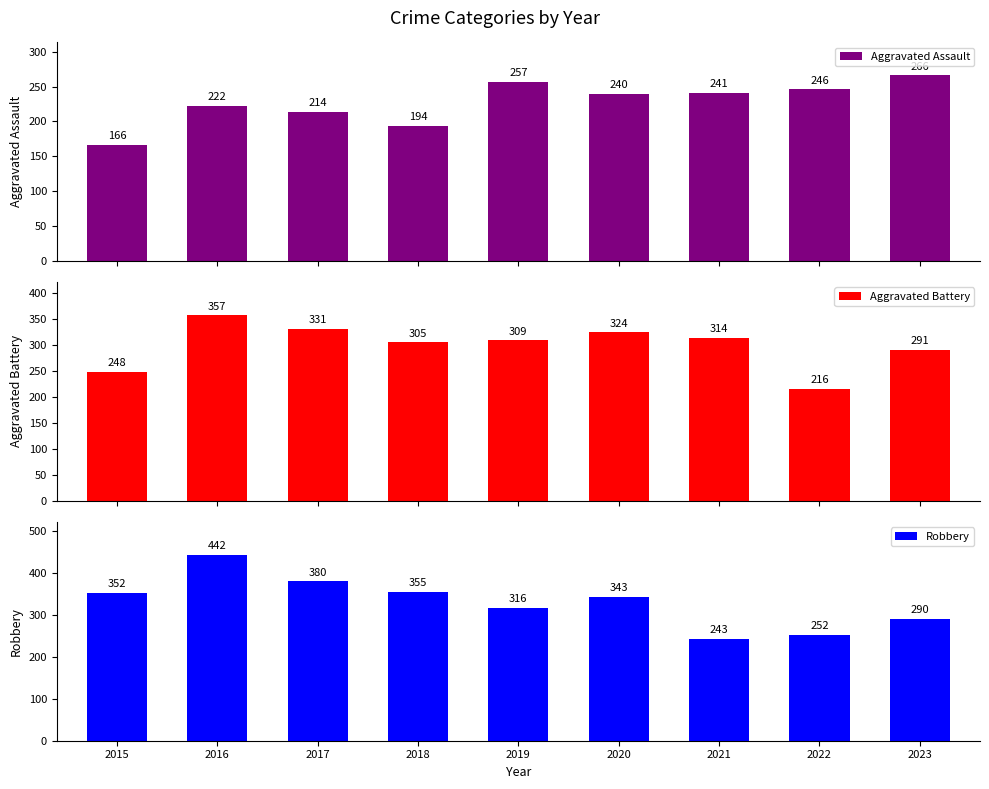

What is the total value across all series at 2020?

907